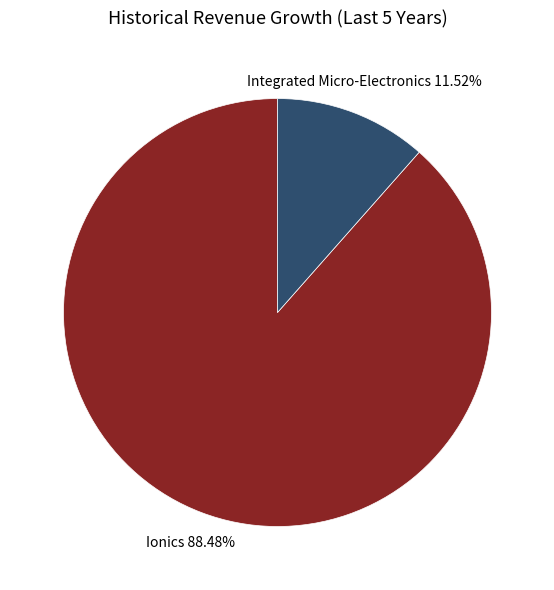

Is there any slice that represents more than half of the pie?

Yes